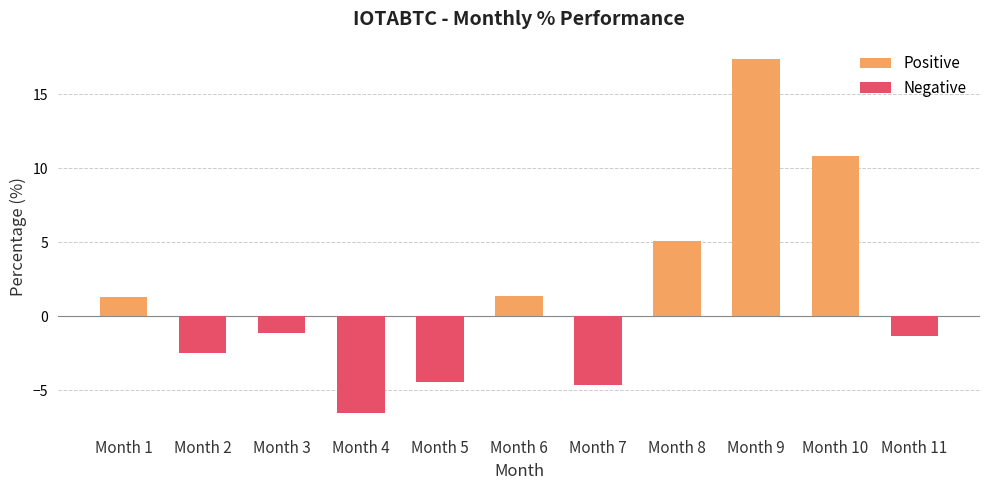

True or false: Positive has a value of 14.8 at Month 10.

False